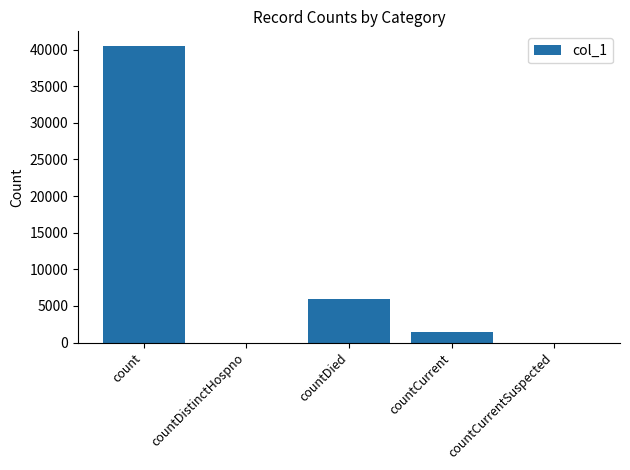

Reading left to right, what are all the values shown in this chart?

40462	0	5933	1404	0